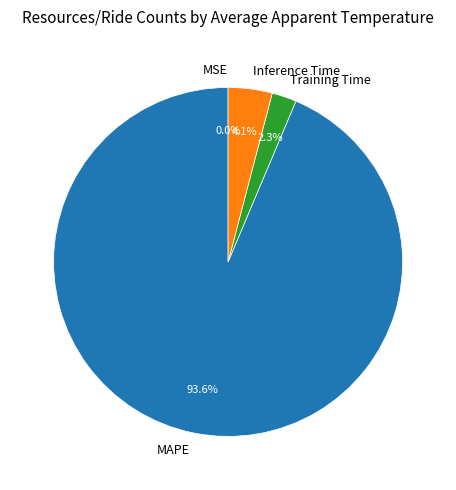

To the nearest percent, what percentage of the pie is Training Time?

2%